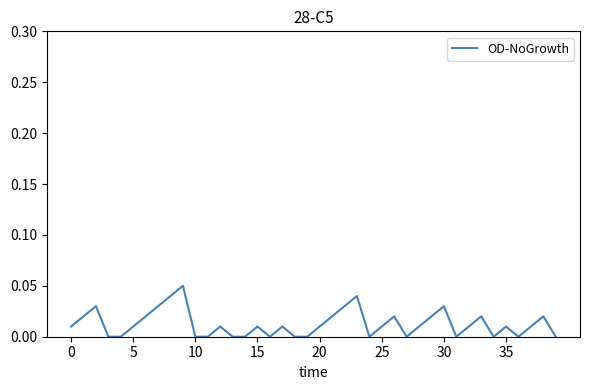

What is the label of the 23rd point from the left?

22